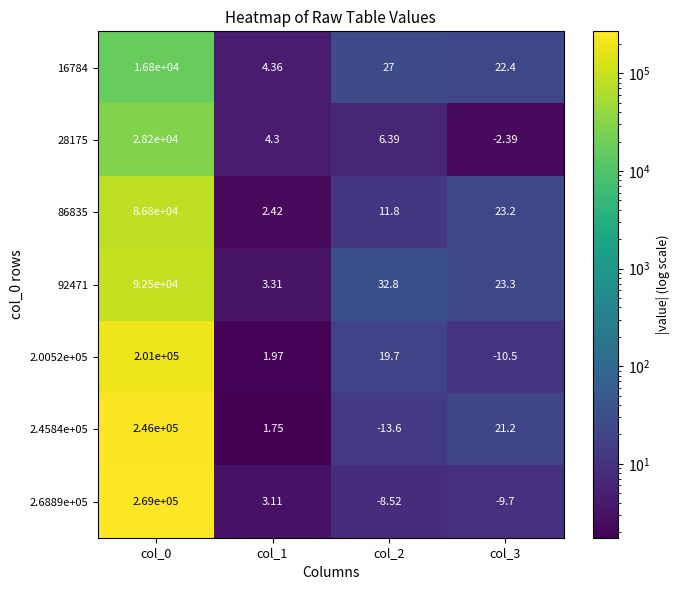

Rank the series by their maximum value, from highest to lowest.

2.6889e+05, 2.4584e+05, 2.0052e+05, 92471, 86835, 28175, 16784